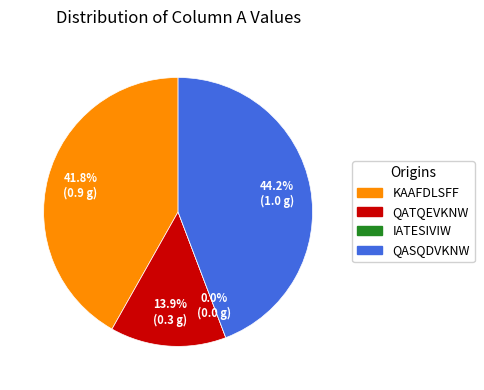

How many segments does this pie chart have?

4